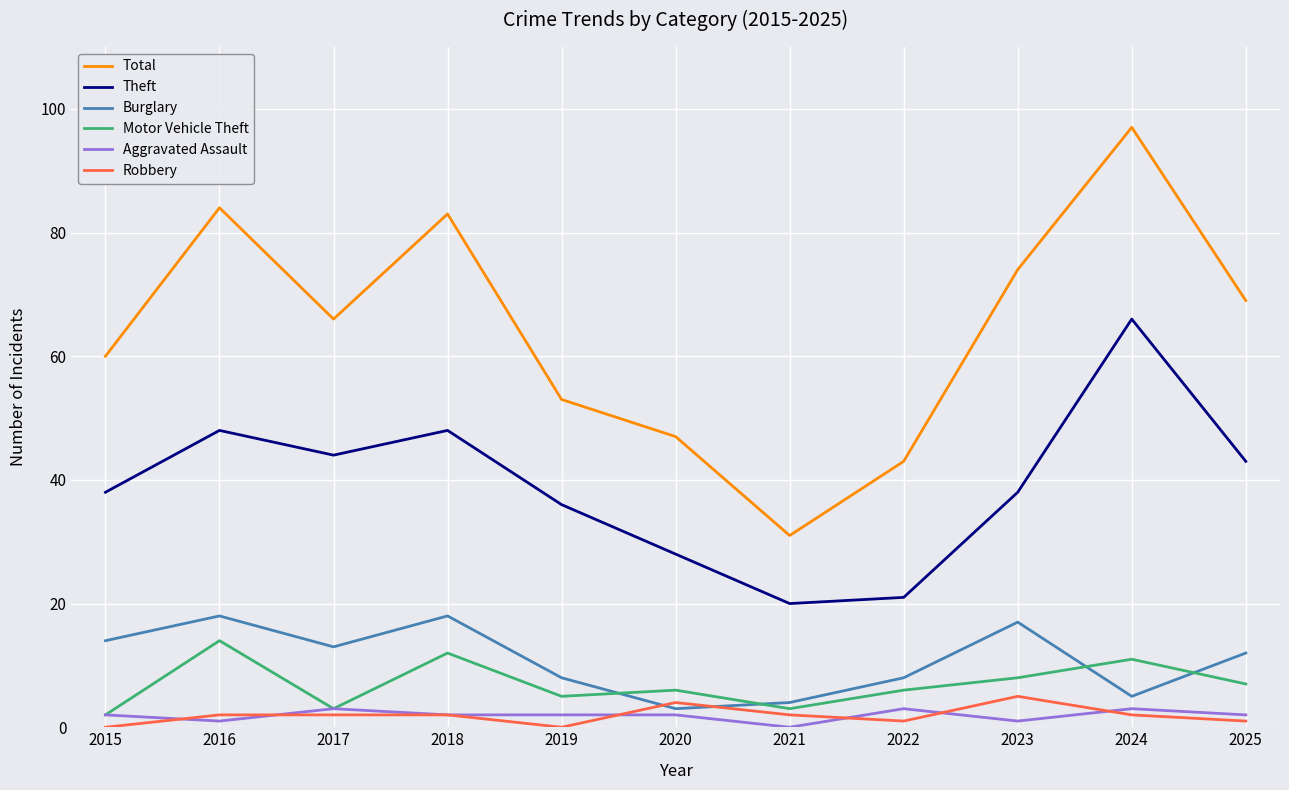

Count the number of data series in this chart.

6